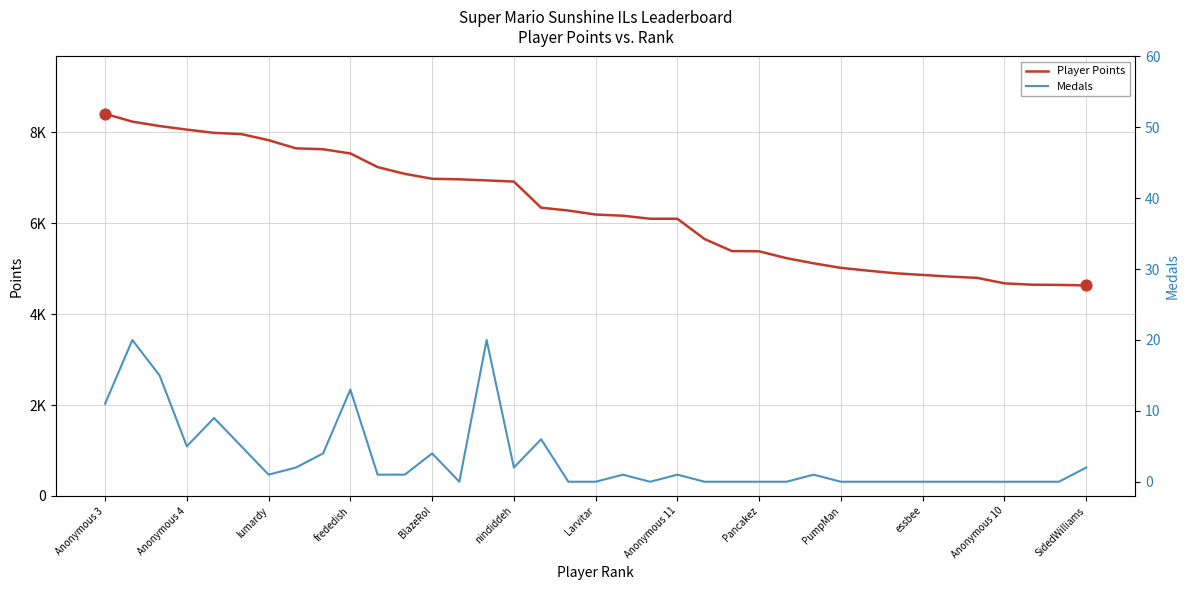

Which series reaches the minimum Y coordinate?

Medals